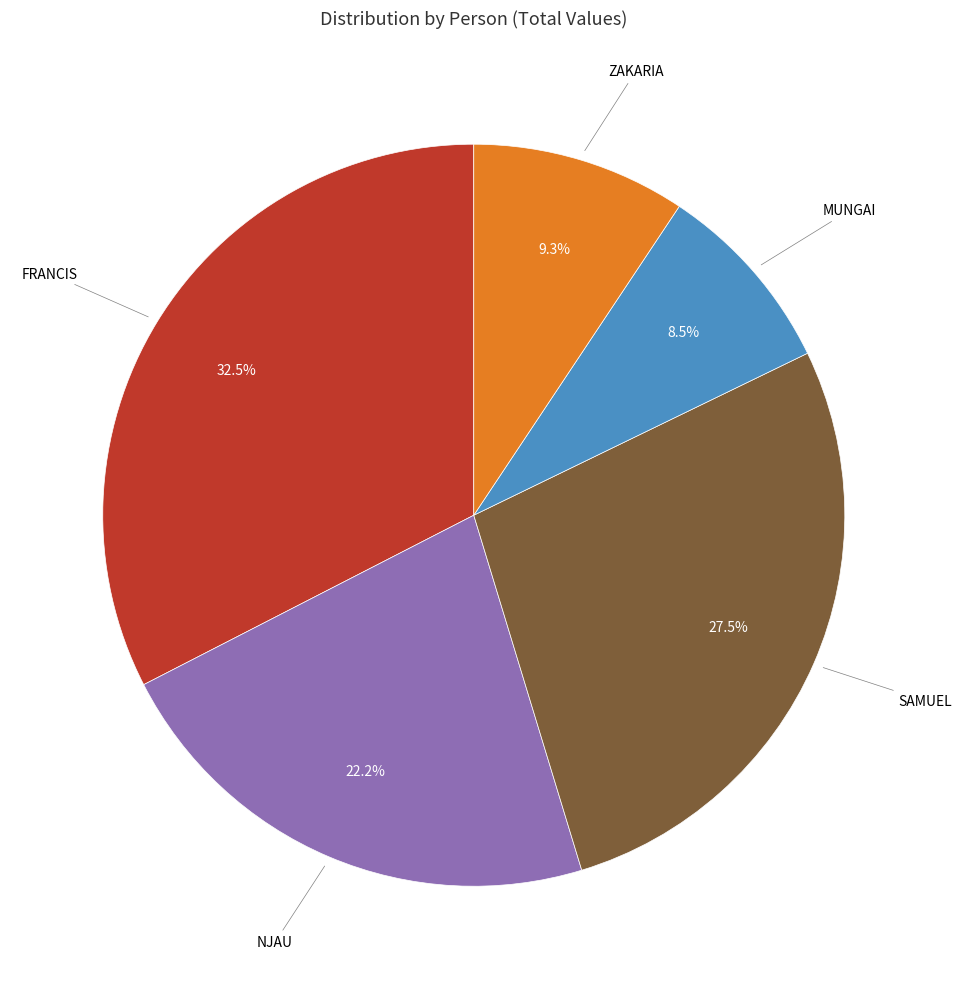

Which category has the biggest portion of the pie?

FRANCIS